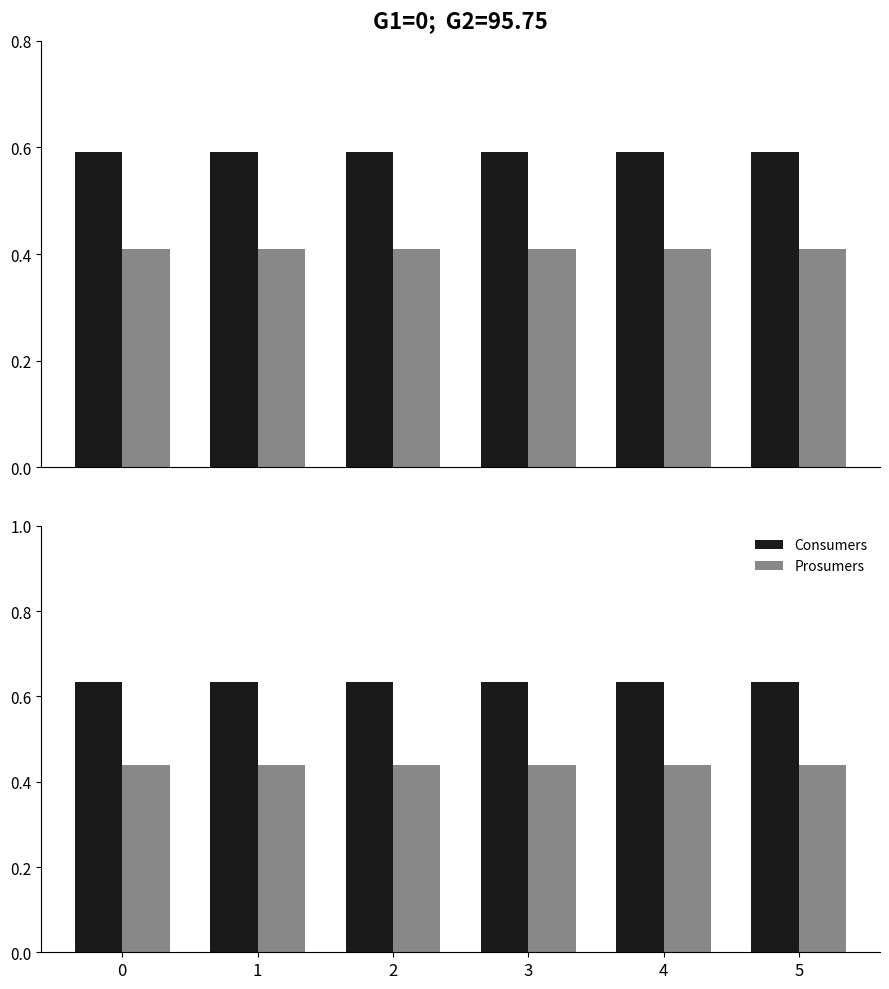

List the series in order of their peak value, lowest first.

Prosumers, Consumers